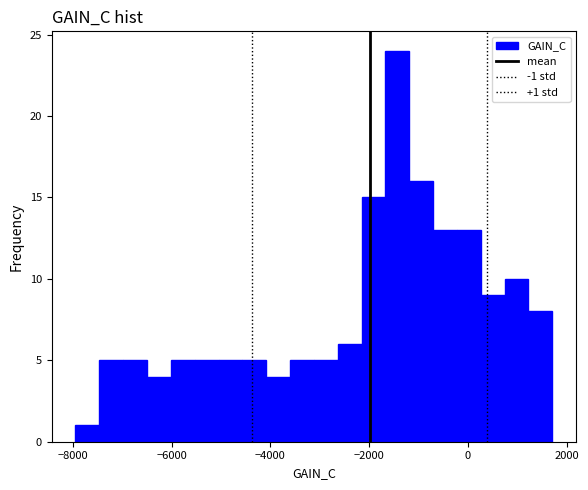

Around what value on the x-axis is the tallest bar? Give the approximate position of its centre, as read against the axis.

-1400